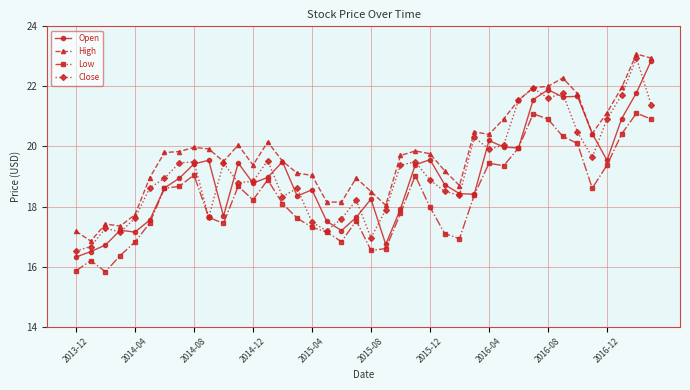

What is the value of the Low point at the 7th from the left?

18.6